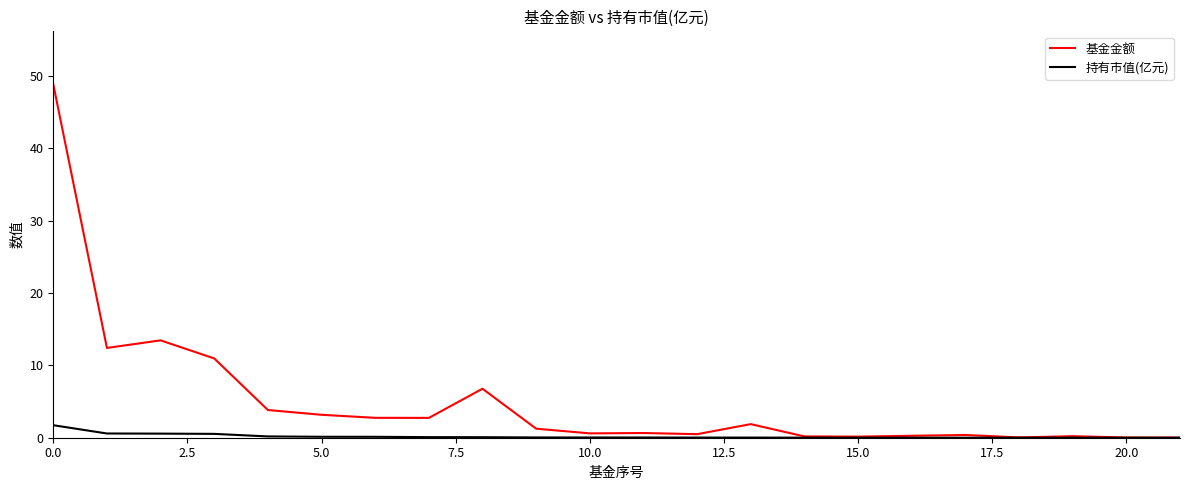

Rank the series by their maximum value, from highest to lowest.

基金金额, 持有市值(亿元)